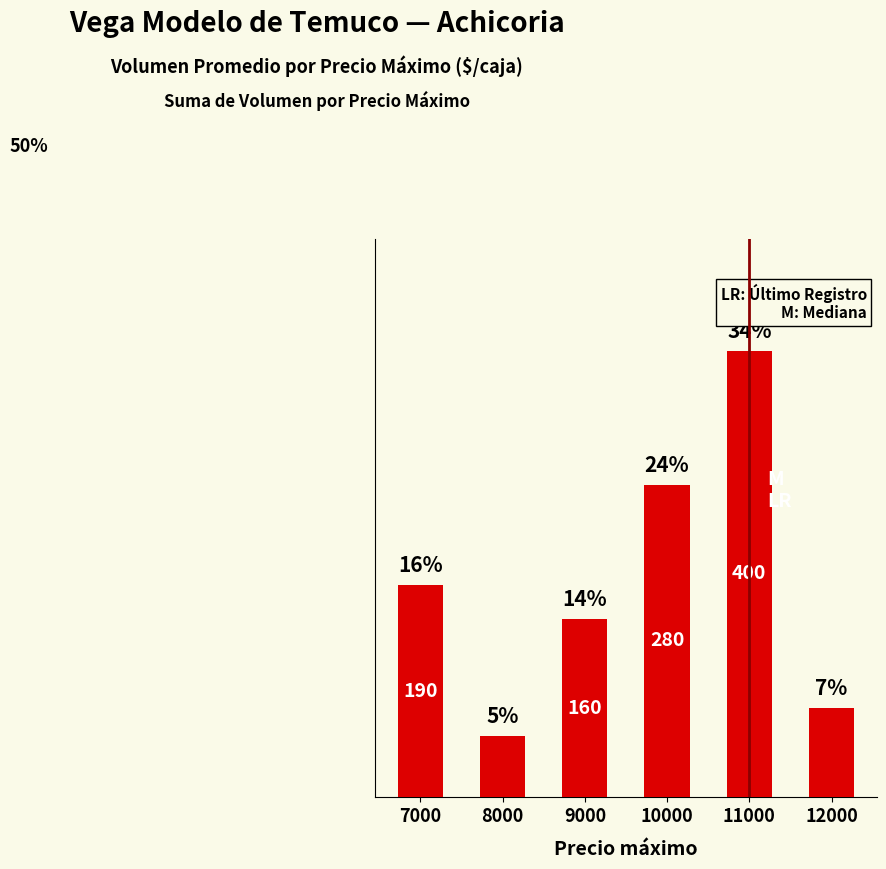

Rank the categories by value from lowest to highest.

8000, 12000, 9000, 7000, 10000, 11000